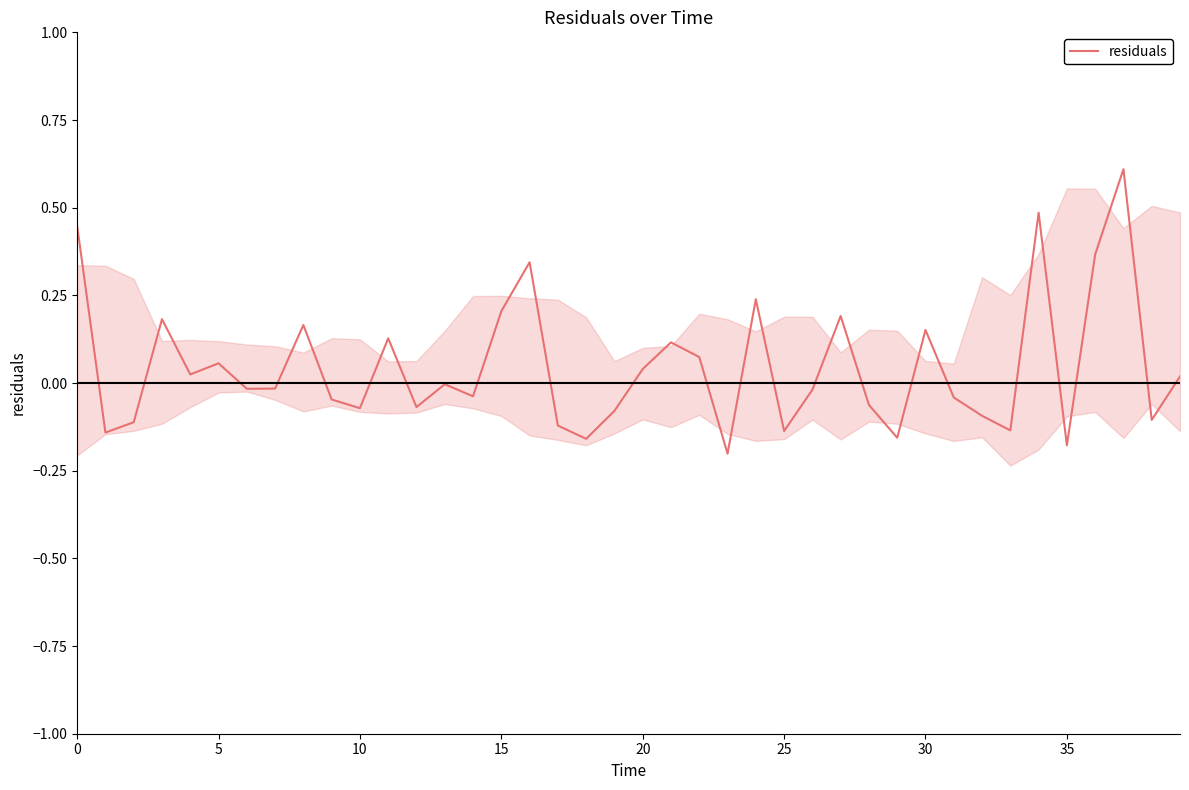

Is it true that the value at 25 is -0.2?

False